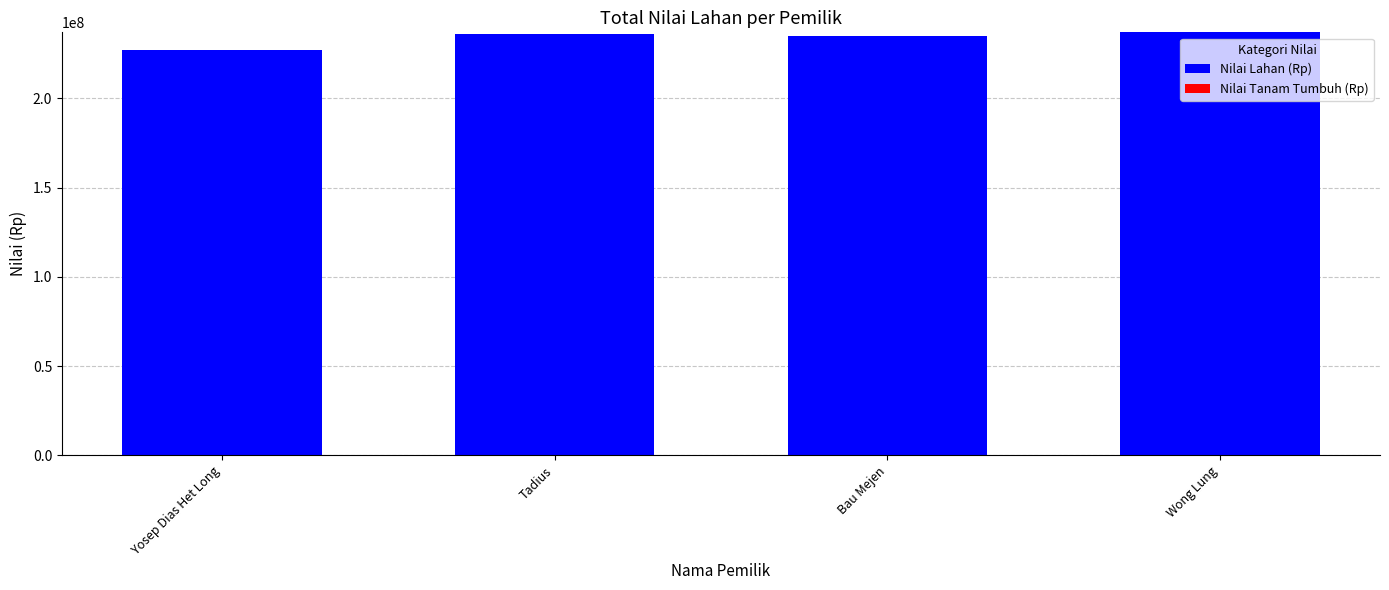

What is the label of the 3rd bar from the right?

Tadius